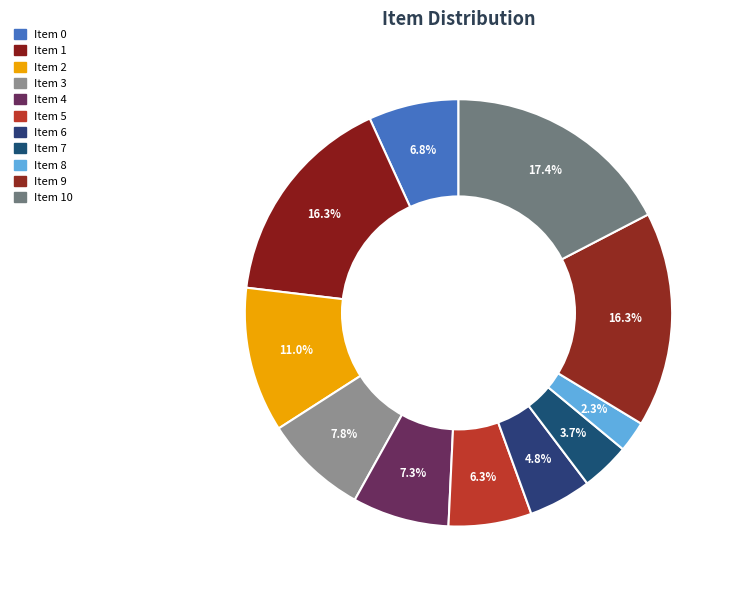

To the nearest percent, what portion does Item 4 represent?

7%